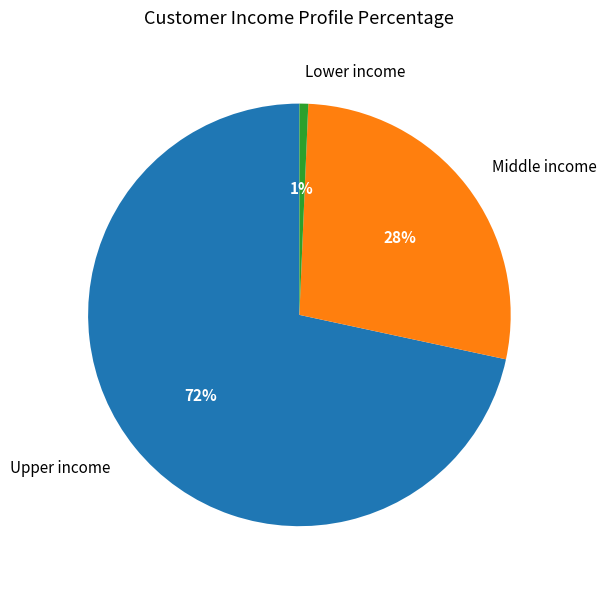

How many slices are in this pie chart?

3